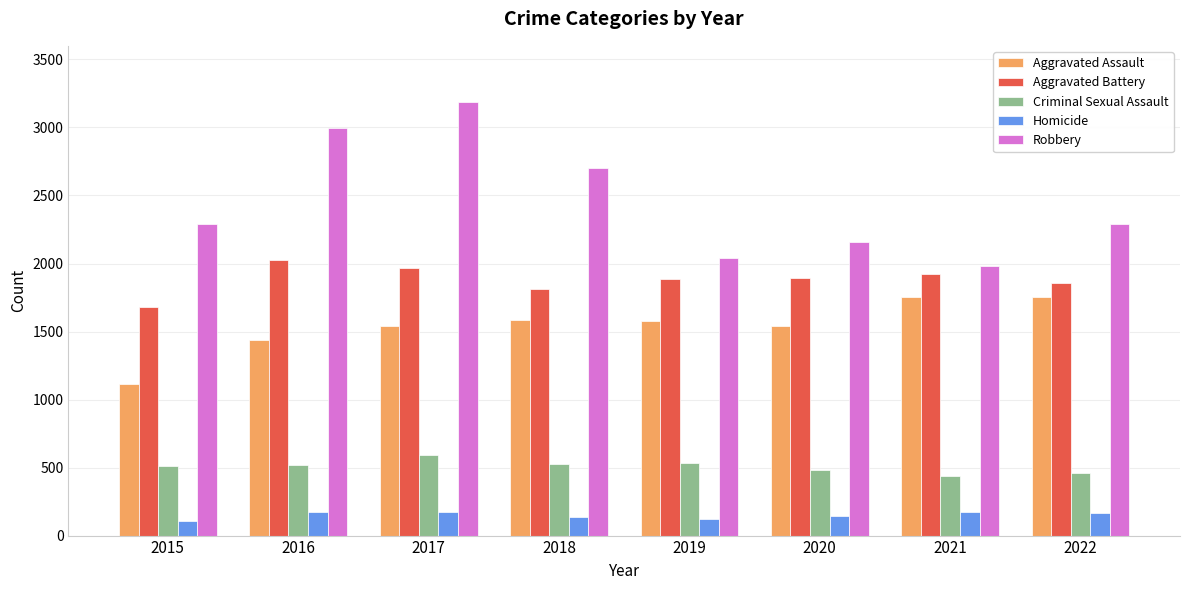

Which series has the largest range (max minus min)?

Robbery